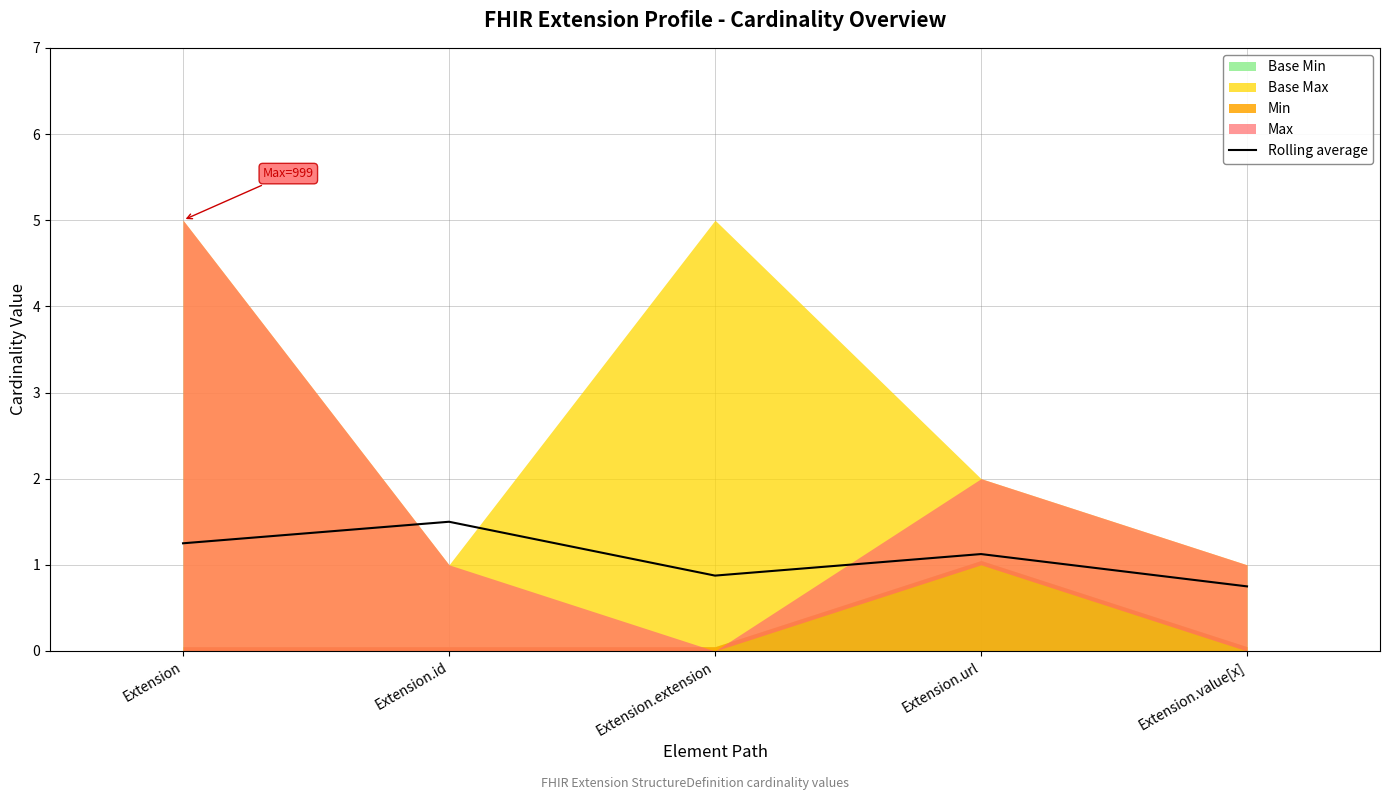

Where is the first local maximum?

Extension.id